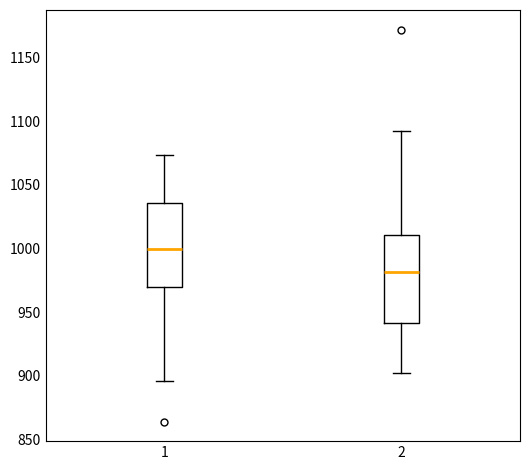

Which box's median line is the highest?

1